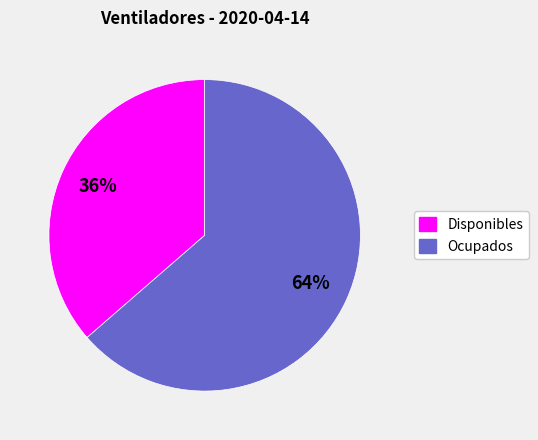

To the nearest percent, what is the average slice percentage?

50%